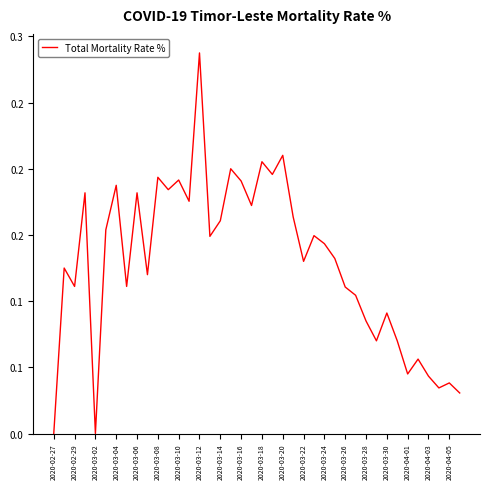

Where is the first local minimum?

2020-02-29